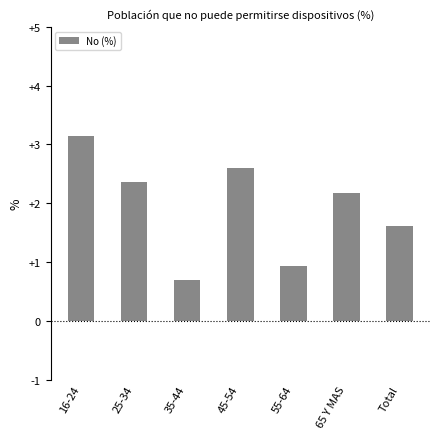

What is the minimum value shown in the chart?

0.7